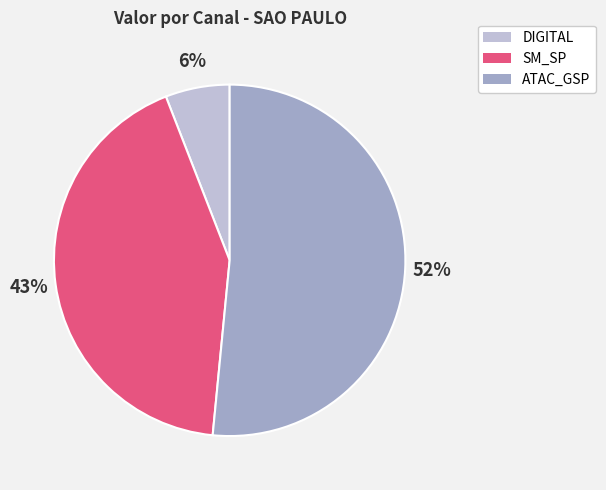

Is there any slice that represents more than half of the pie?

Yes